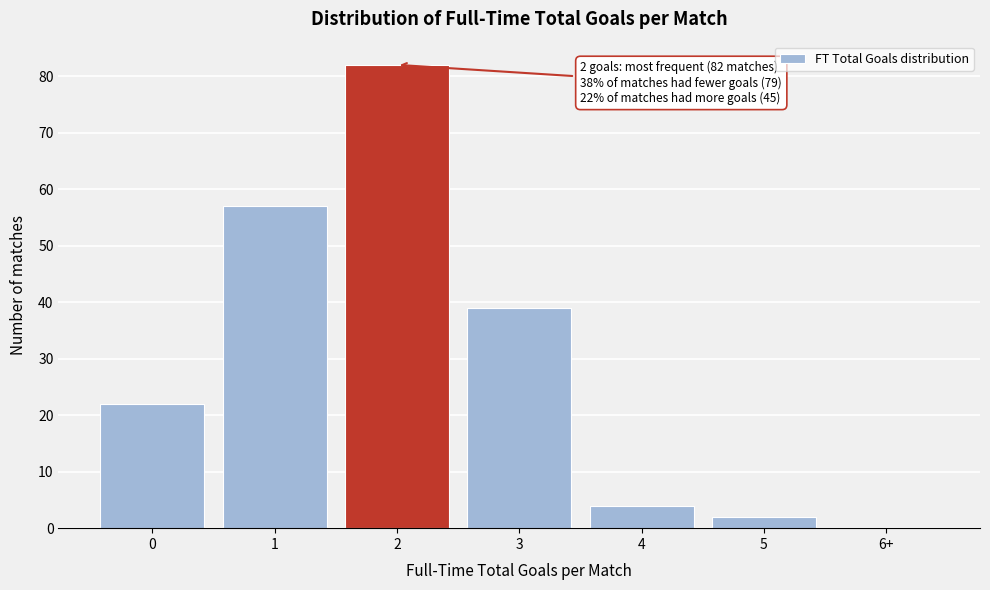

Reading right to left, what are all the values shown in this chart?

6+=0	5=2	4=4	3=39	2=82	1=57	0=22